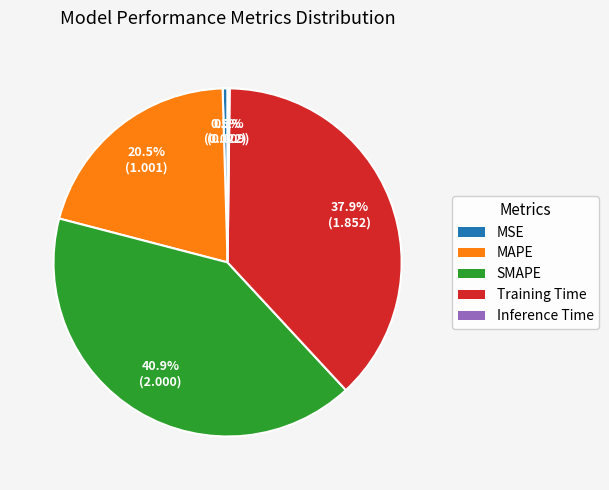

Is it true that Training Time is 30% of the pie?

False